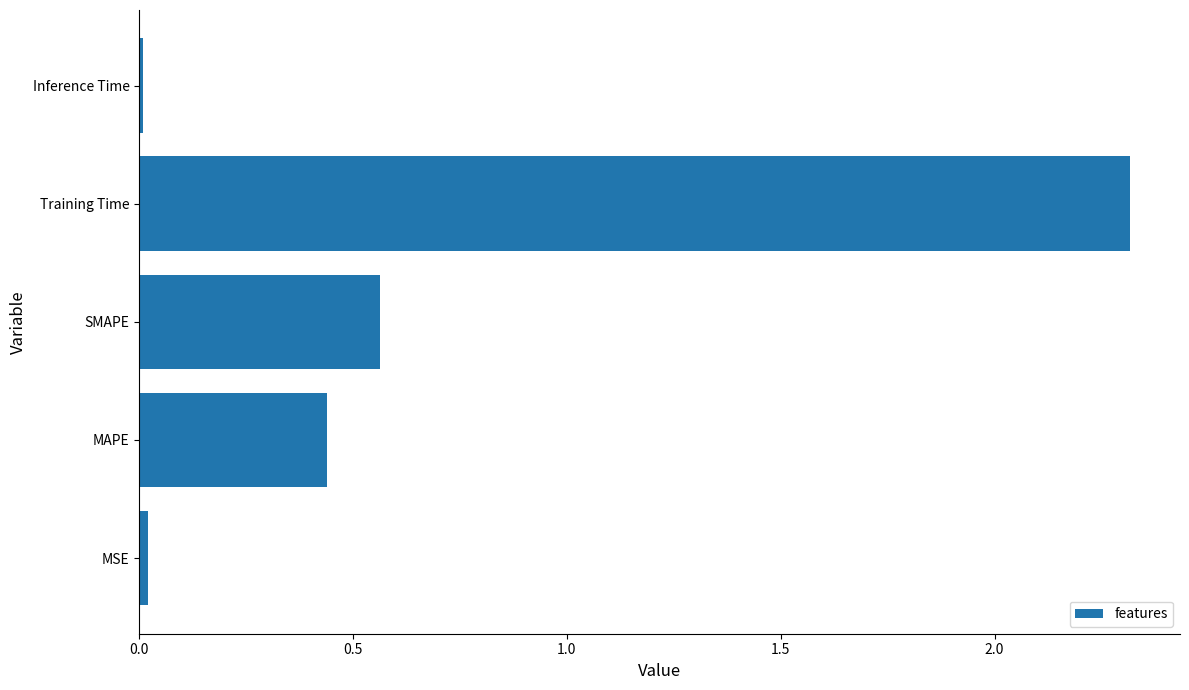

How many bars are there in total?

5